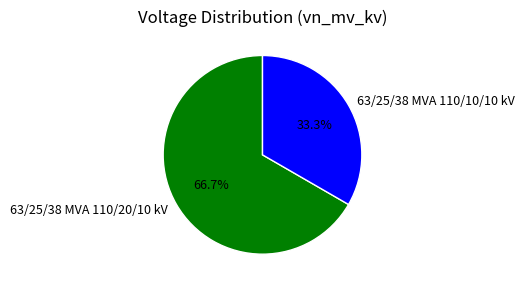

Which slice is the smallest?

63/25/38 MVA 110/10/10 kV